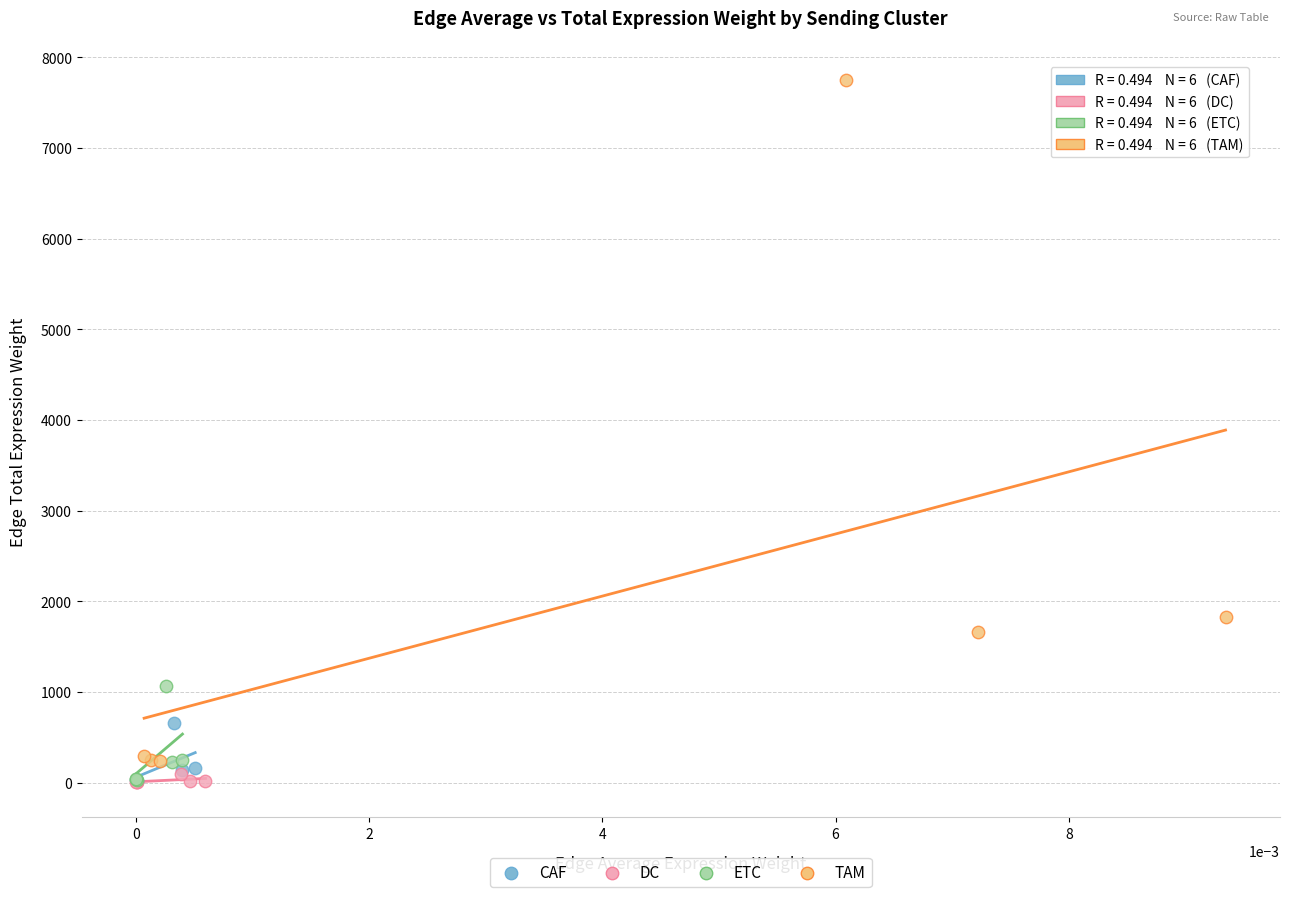

Which series has the largest Y range (max minus min)?

TAM